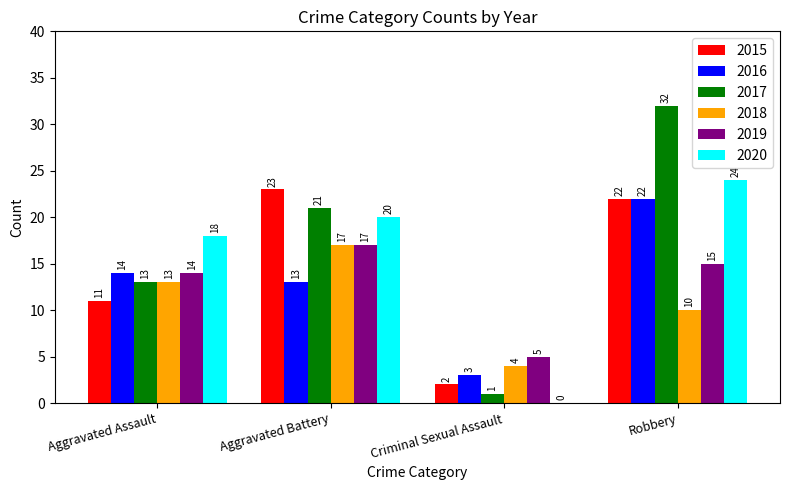

Does the chart contain stacked bars?

No